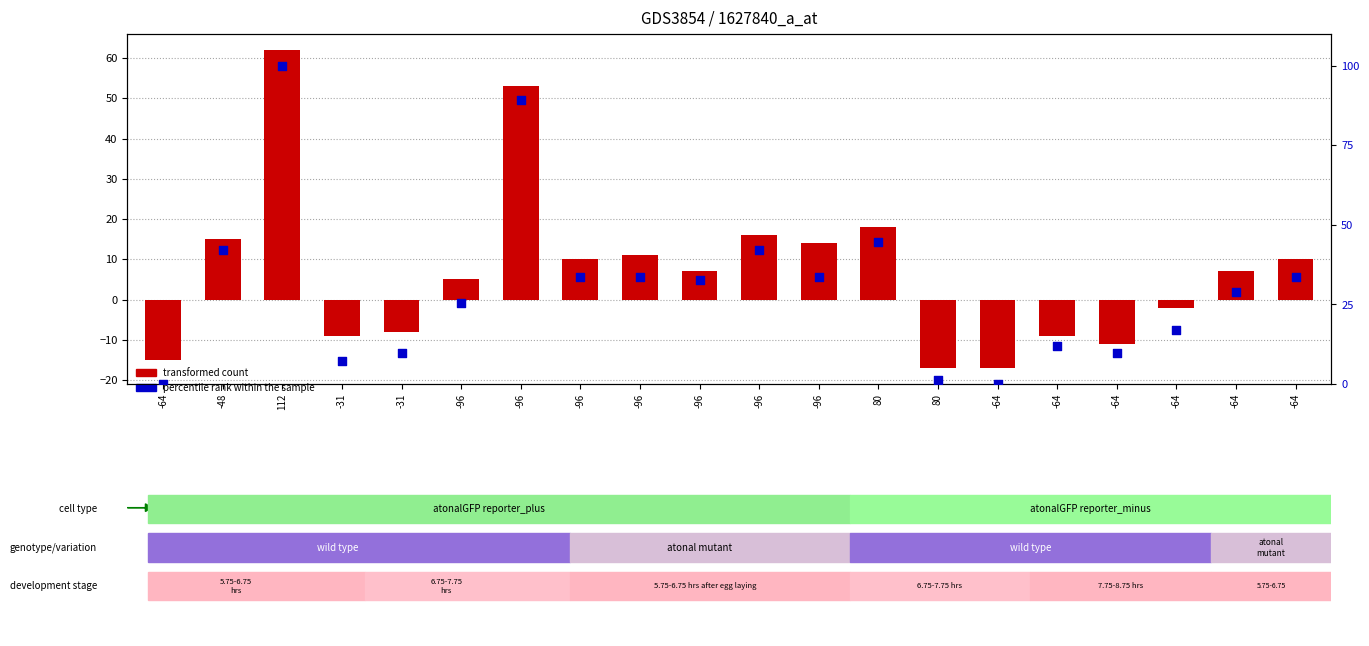

Which series reaches the maximum Y coordinate?

percentile rank within the sample